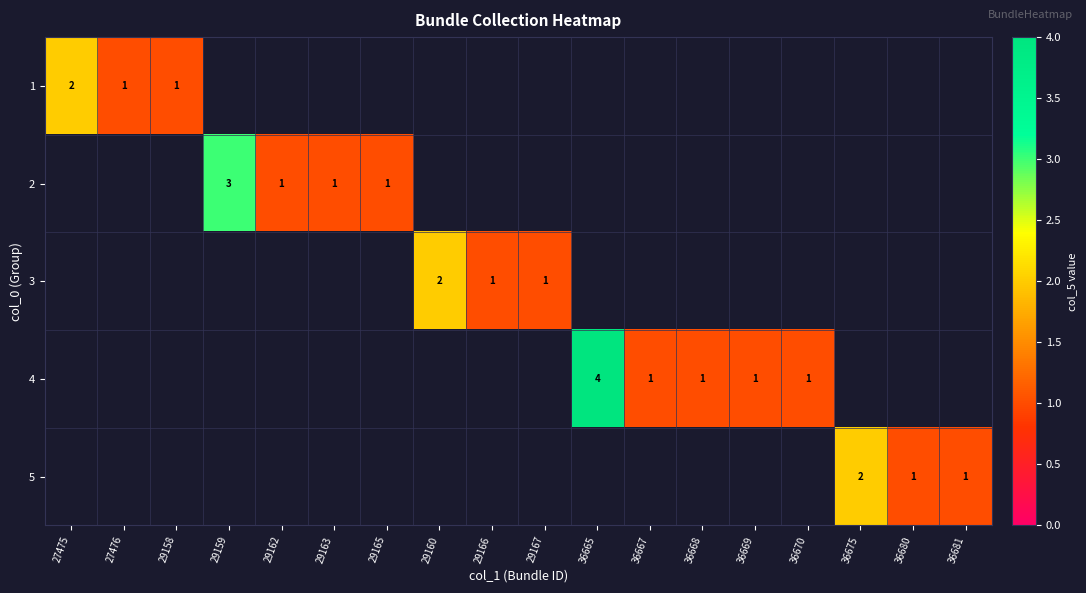

Which has a higher value, 29163 or 29167?

29167